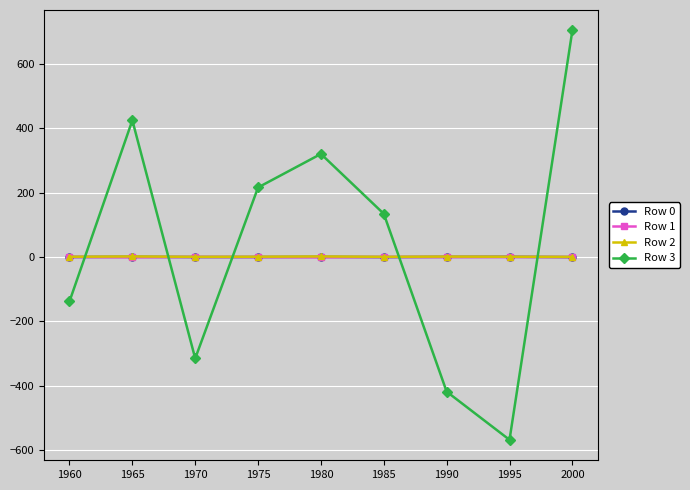

Rank the categories by Row 3 value from lowest to highest.

1995, 1990, 1970, 1960, 1985, 1975, 1980, 1965, 2000